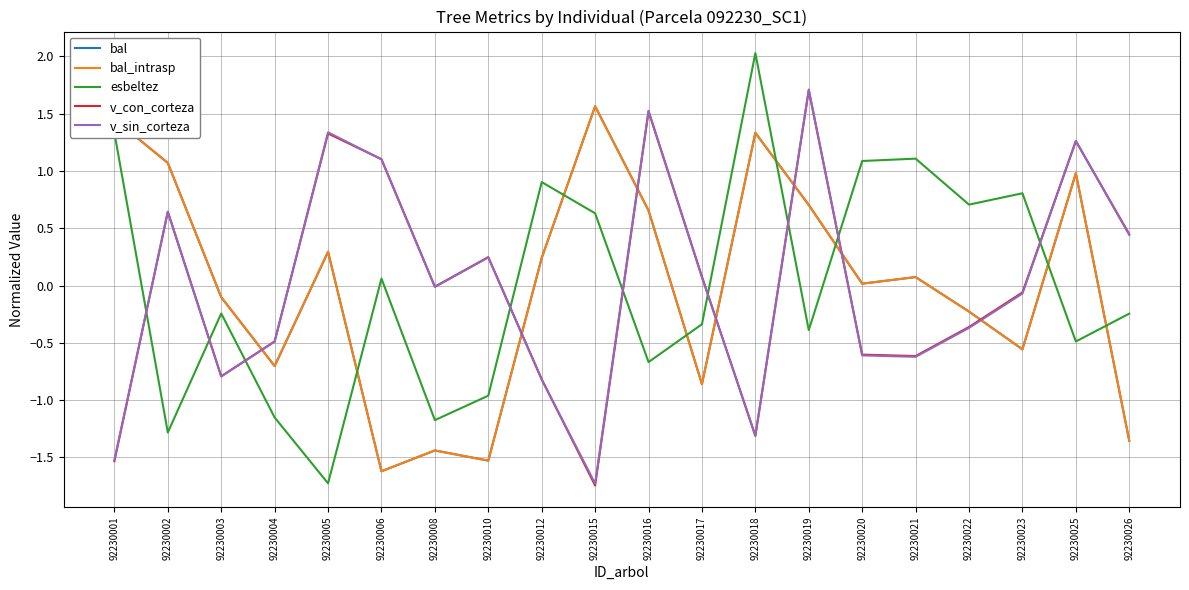

Count the number of categories in the chart.

20